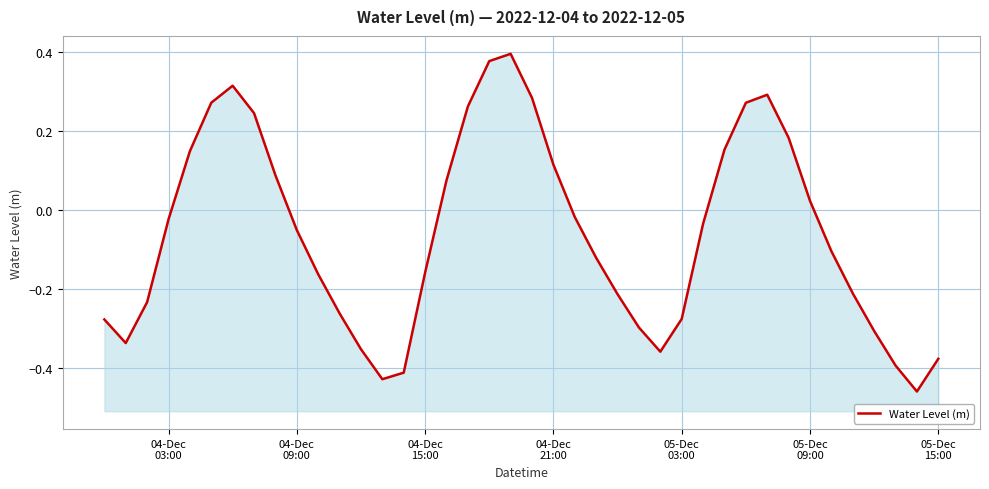

What is the greatest value displayed?

0.4